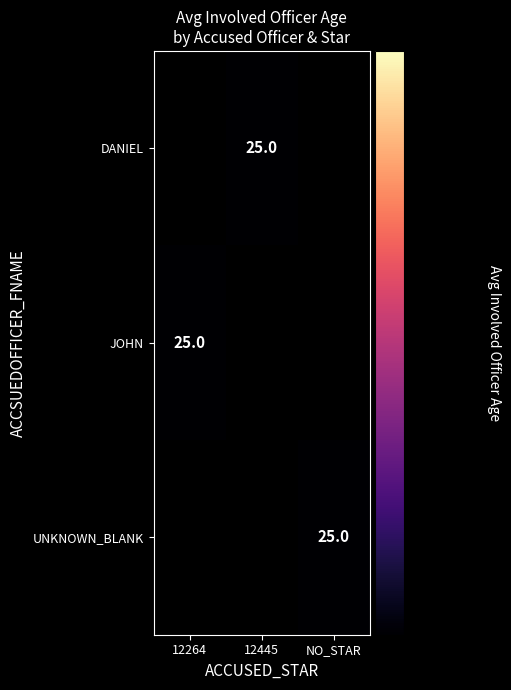

True or false: JOHN has a value of 12 at 12264.

False